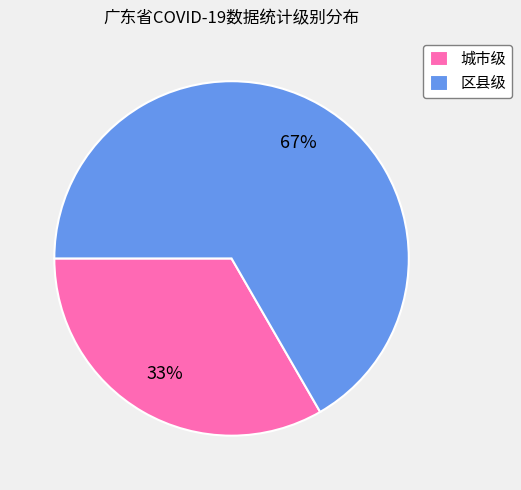

Approximately how many times larger is the value at 城市级 compared to 区县级?

0.5